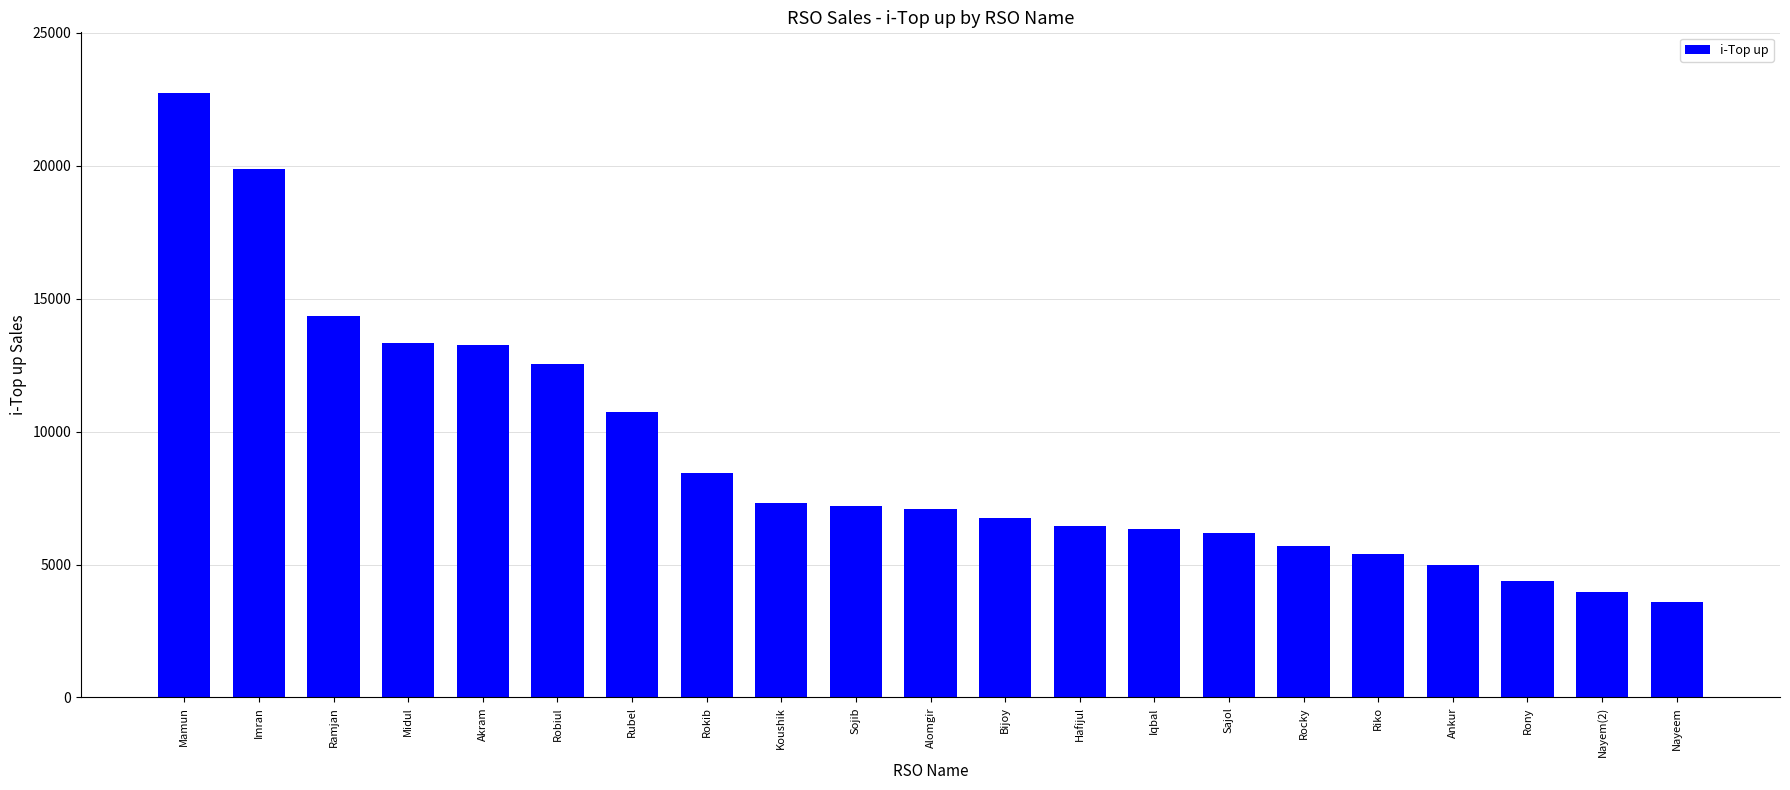

Read the value at Imran, to the nearest 10.

19890